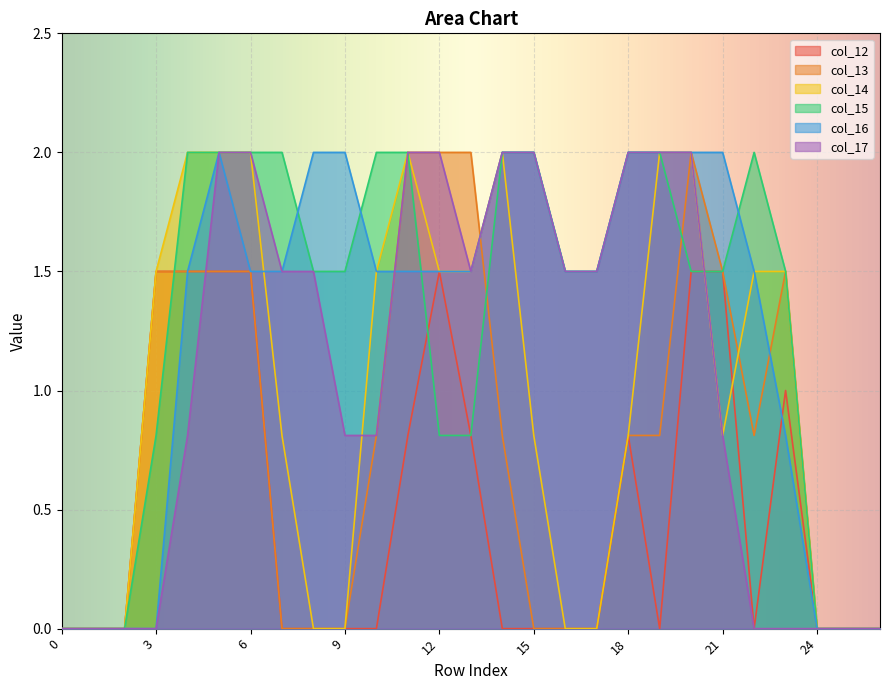

Where is the first local maximum for col_13?

20